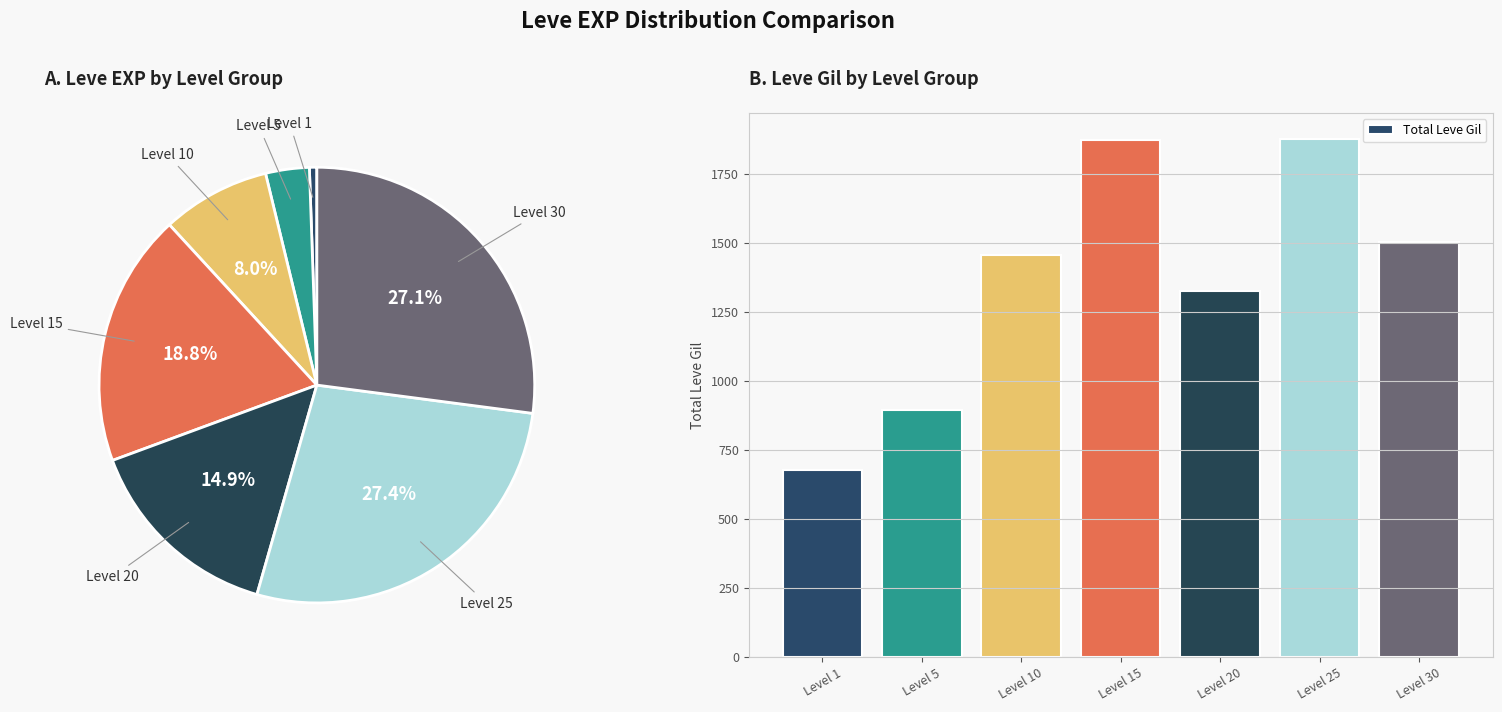

Is the sum of Level 5 and Level 30 greater than half?

No